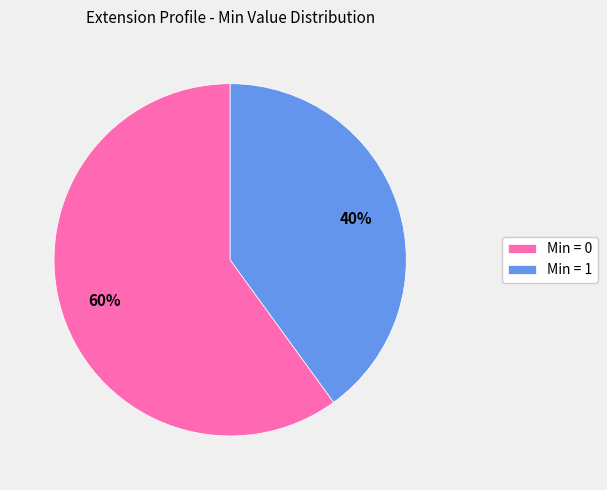

Approximately how many times larger is the value at Min = 1 compared to Min = 0?

0.7